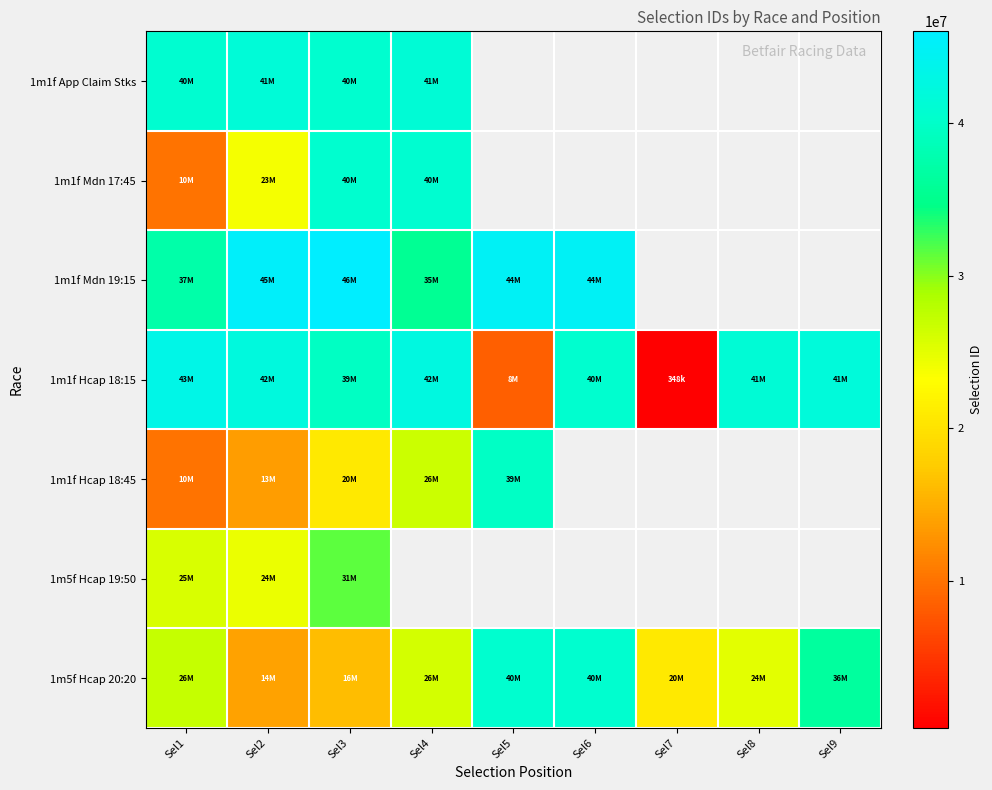

The value of 1m1f App Claim Stks at Sel4 is 41324811.0. True or false?

True